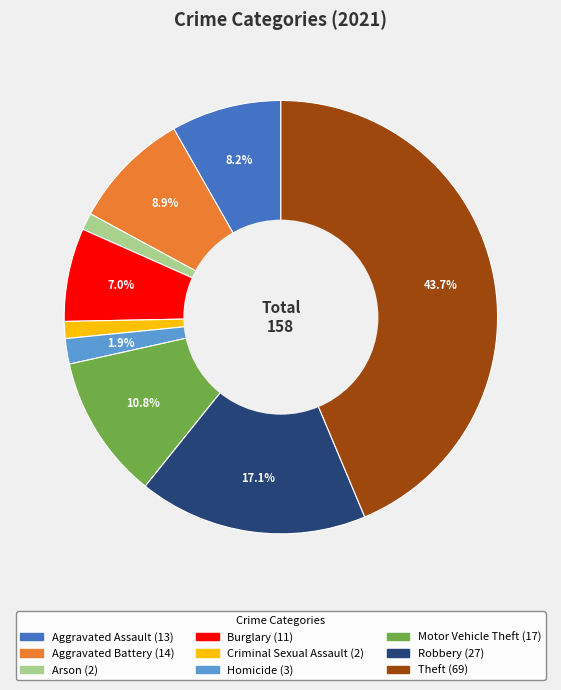

Approximately how many times larger is the value at Robbery compared to Homicide?

9.0